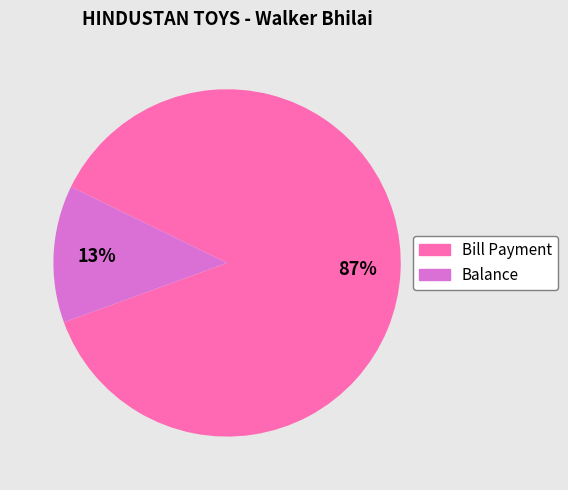

To the nearest percent, what percentage of the pie is Balance?

13%